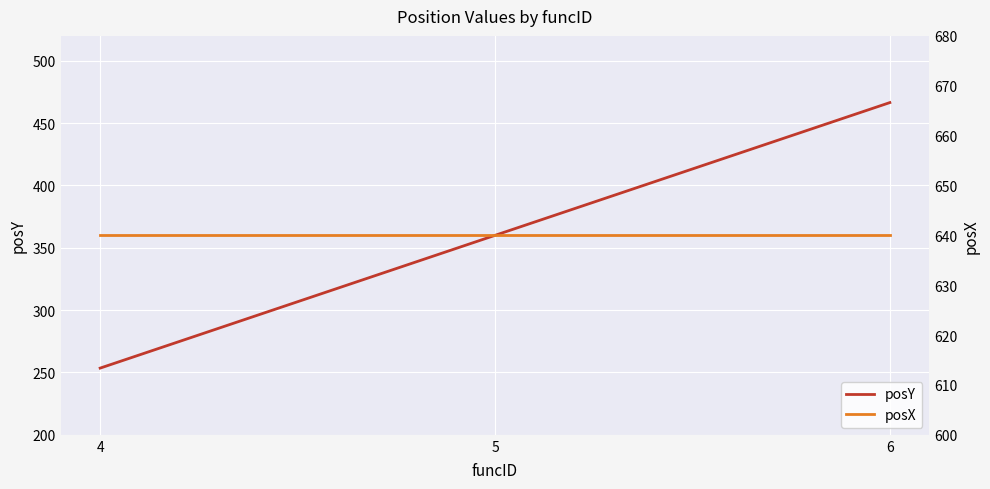

What is the minimum value shown in the chart?

253.5